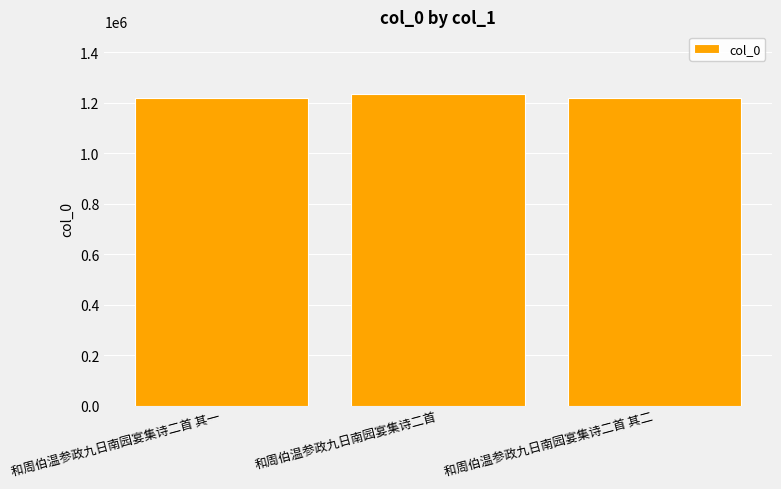

Approximately how many times larger is the value at 和周伯温参政九日南园宴集诗二首 其二 compared to 和周伯温参政九日南园宴集诗二首?

1.0